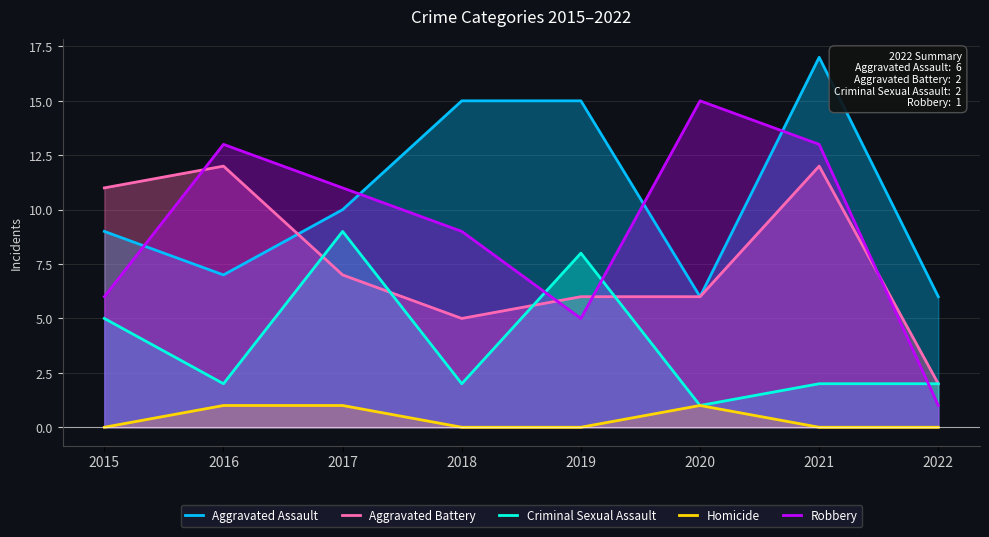

How many lines are shown in the chart?

5